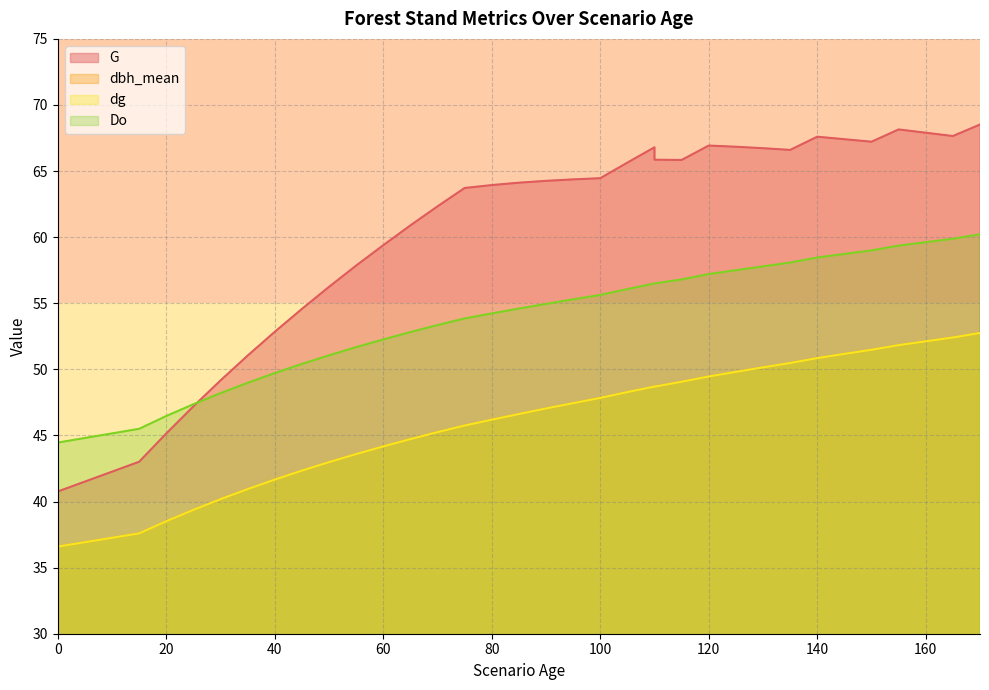

Between 15 and 155, which is larger?

155